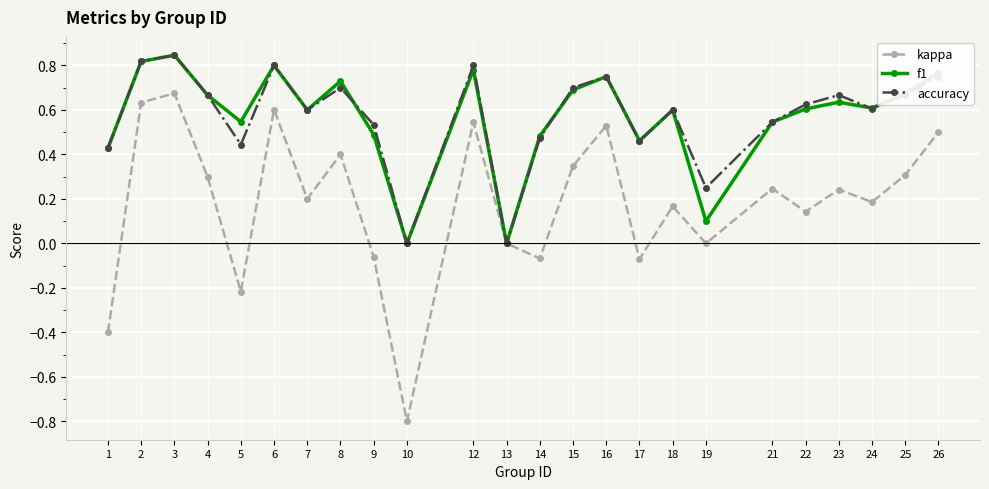

True or false: accuracy has a value of 0.7 at 1.

False